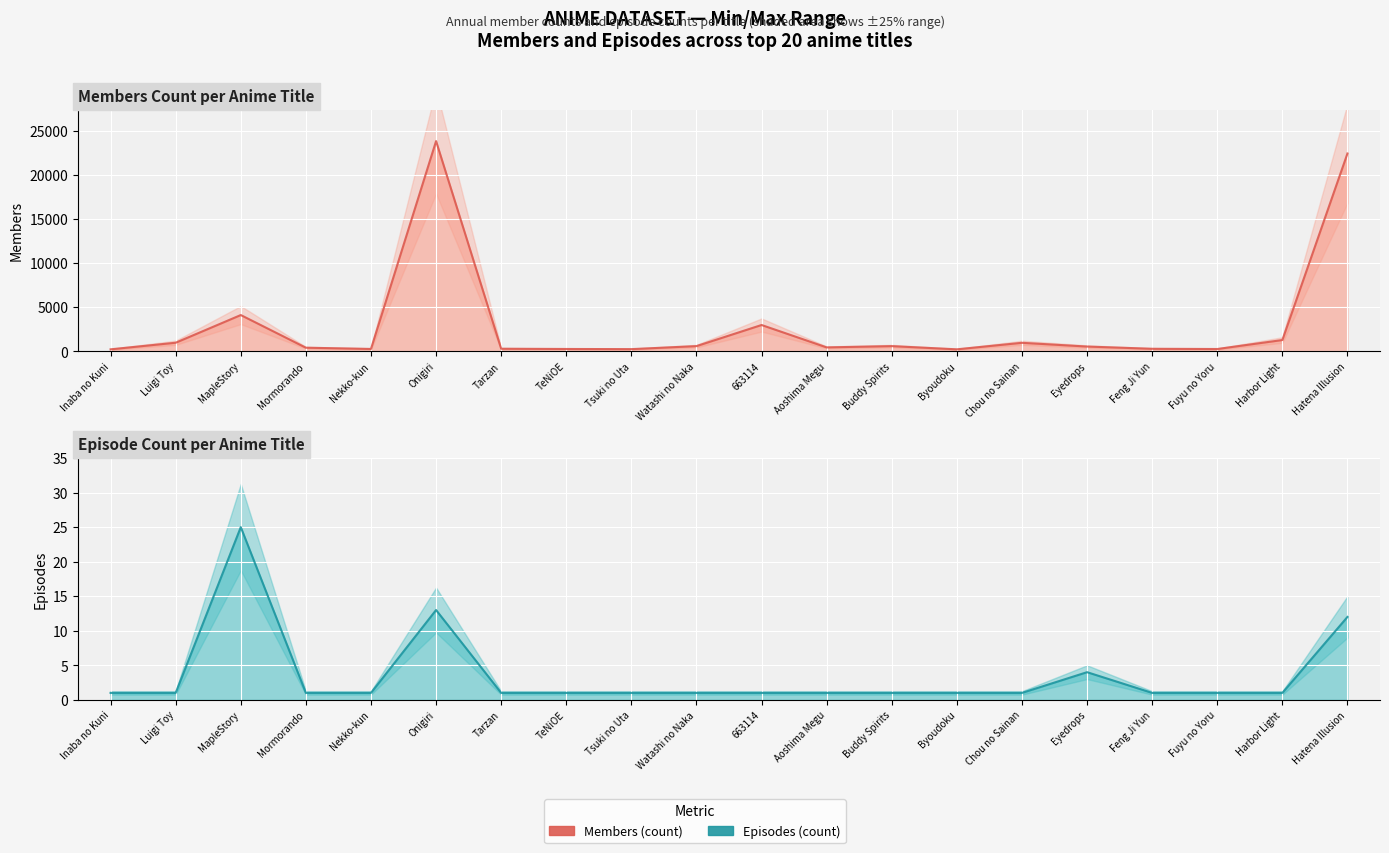

The episodes_line series shows 1 at 663114. True or false?

True